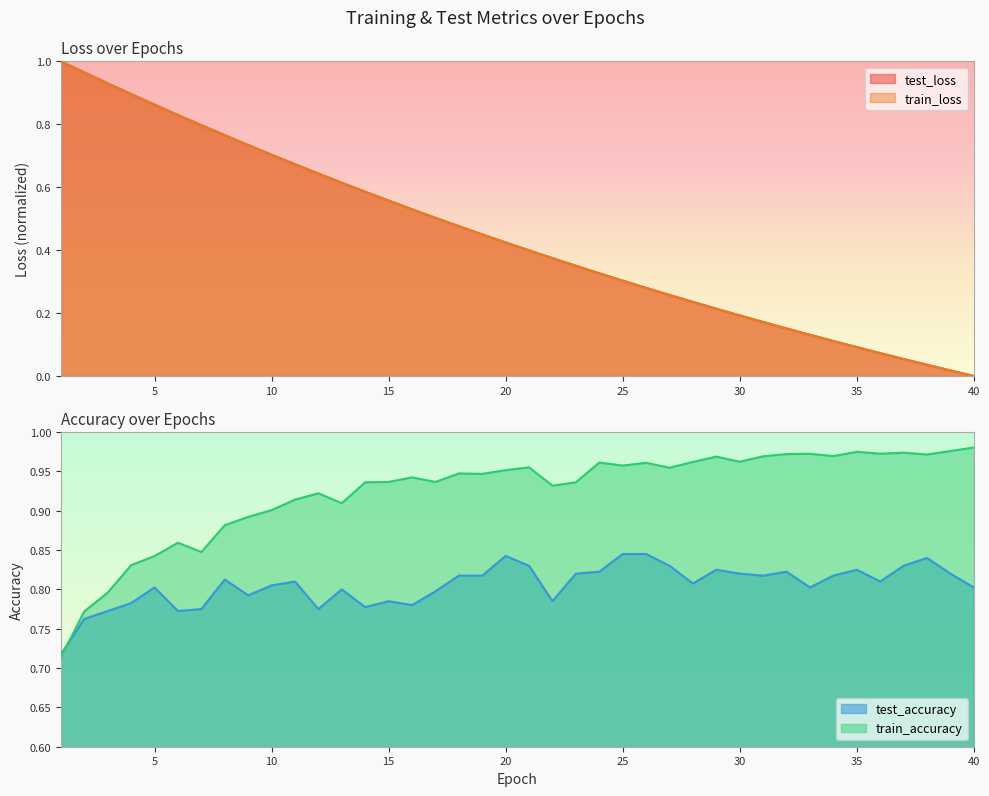

True or false: test_accuracy has a value of 0.4 at 17.

False